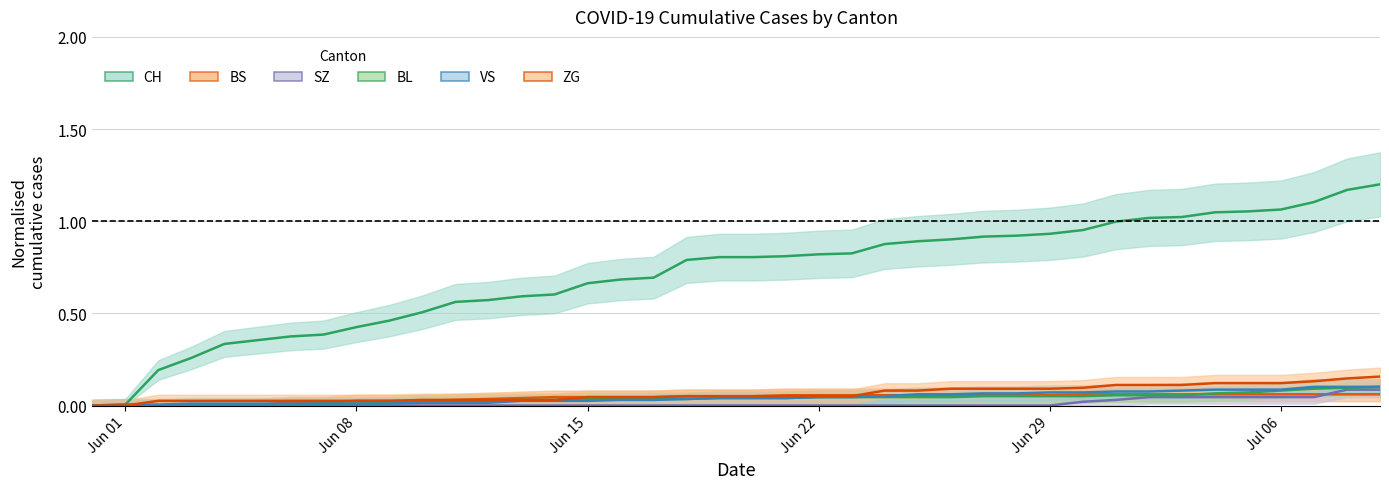

Rank the series by their maximum value, from highest to lowest.

CH, ZG, BL, VS, SZ, BS